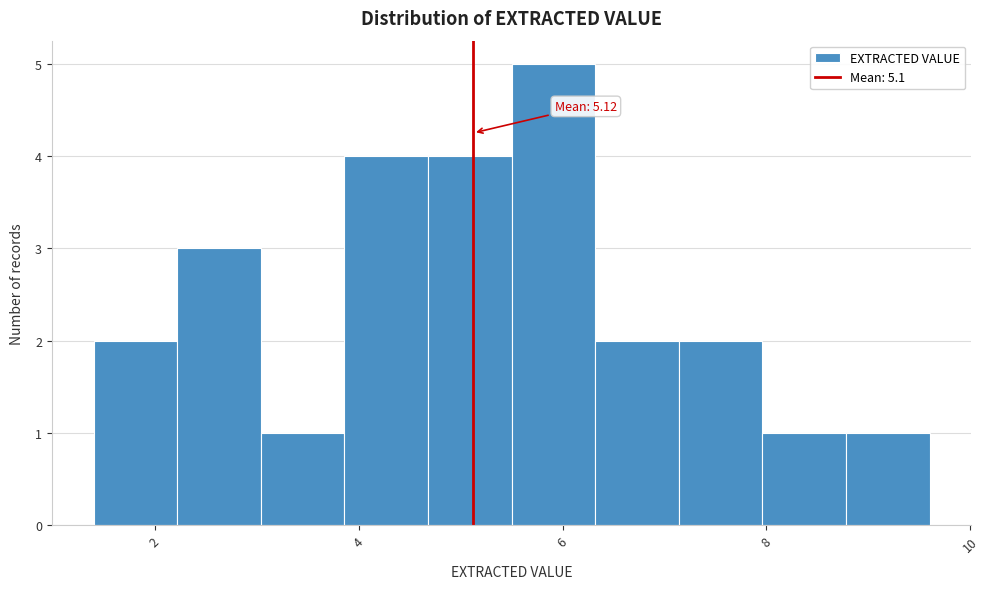

Which range on the x-axis has the tallest bar?

5.50 to 6.32